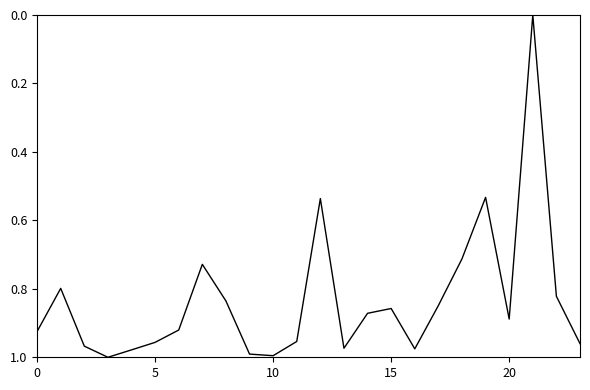

Does the chart have visible grid lines?

No